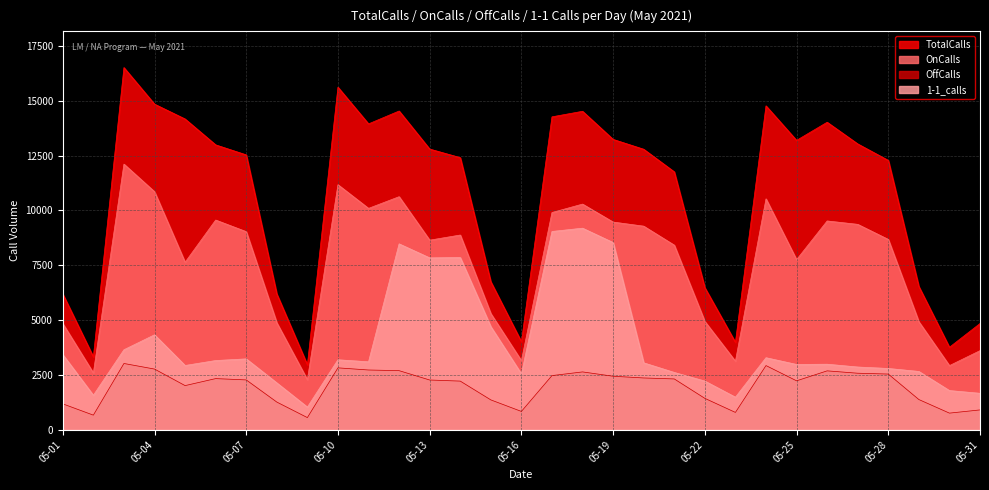

What is the difference between the maximum and minimum values in the TotalCalls series?

13544